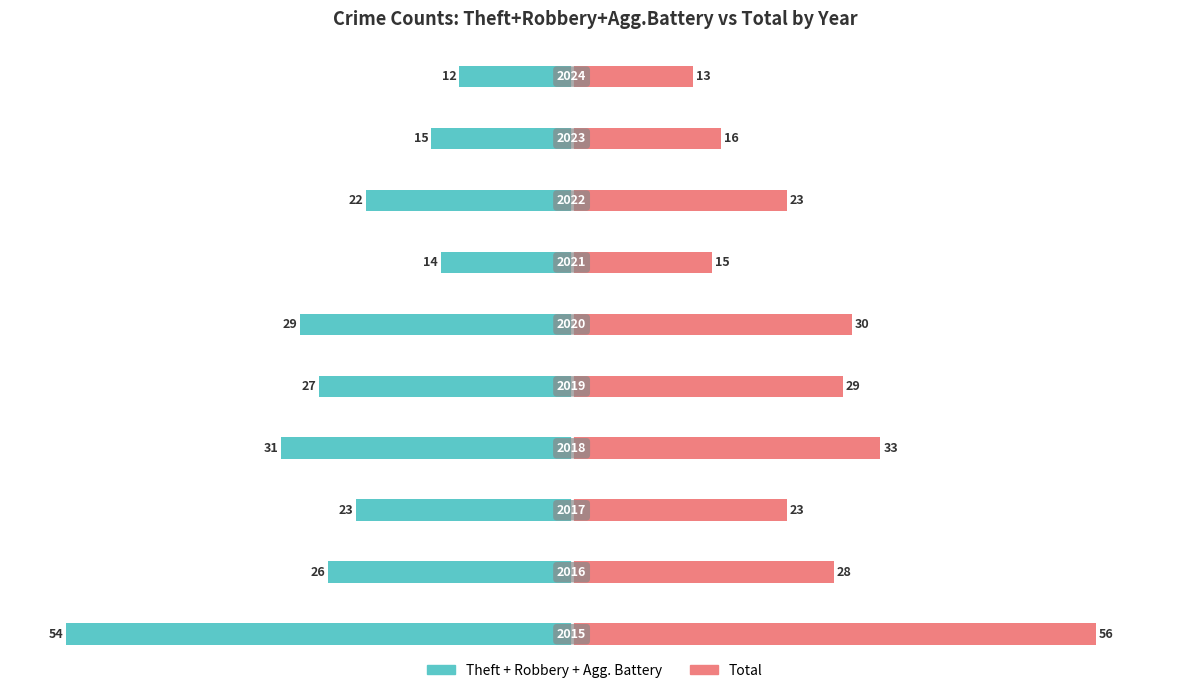

How many bars are there in each group?

2